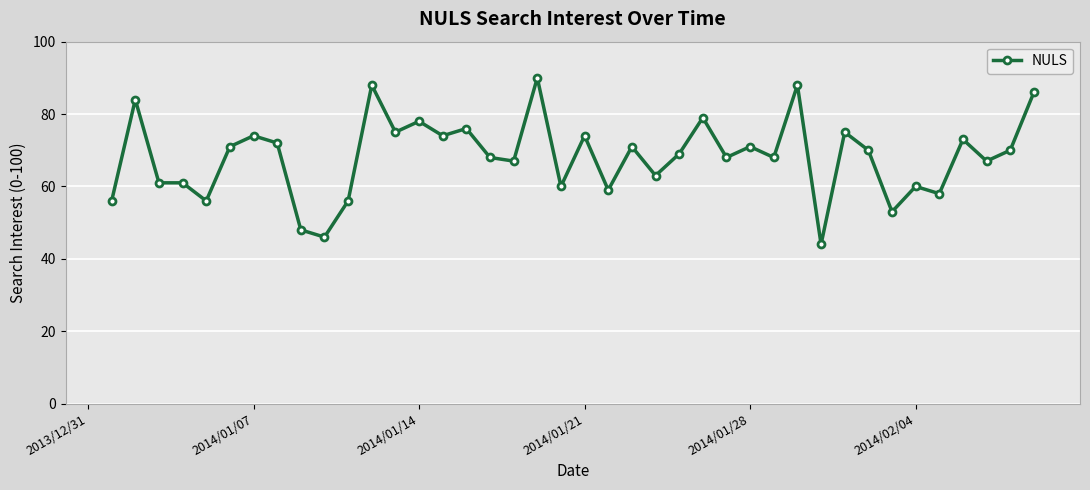

What is the difference between the maximum and minimum values?

46